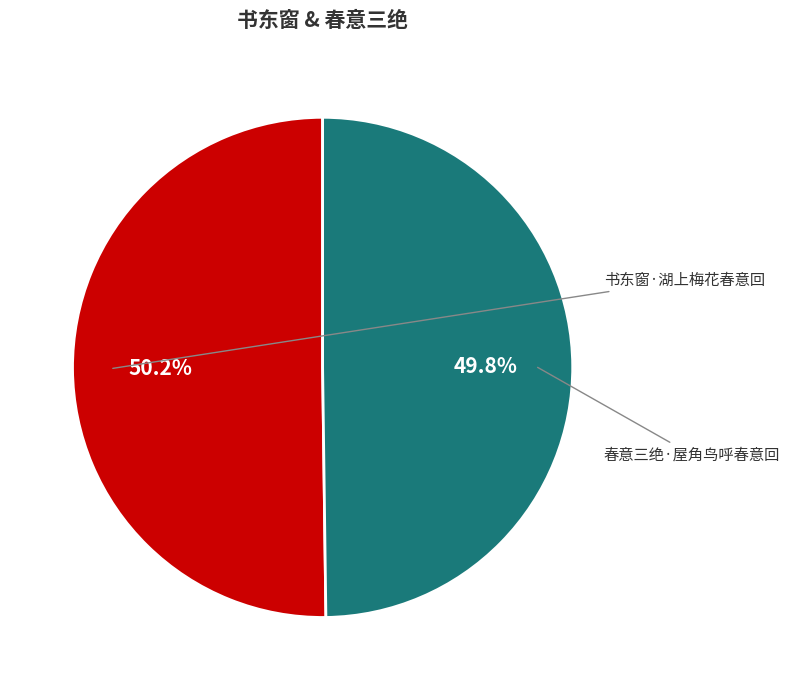

Which category has the biggest portion of the pie?

书东窗·湖上梅花春意回